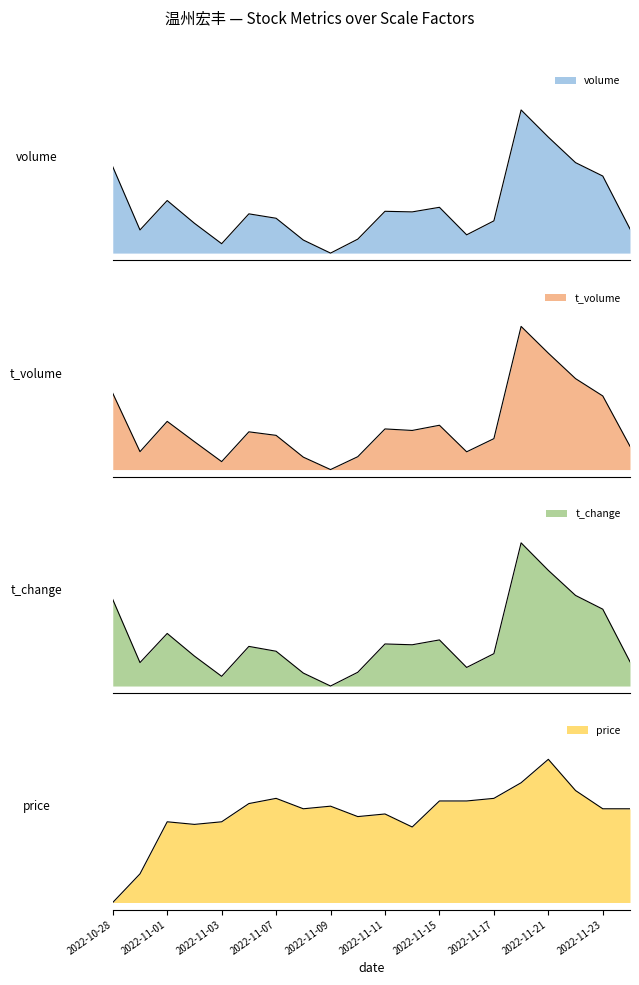

In t_volume, how many points are lower than both neighbors (excluding endpoints)?

5